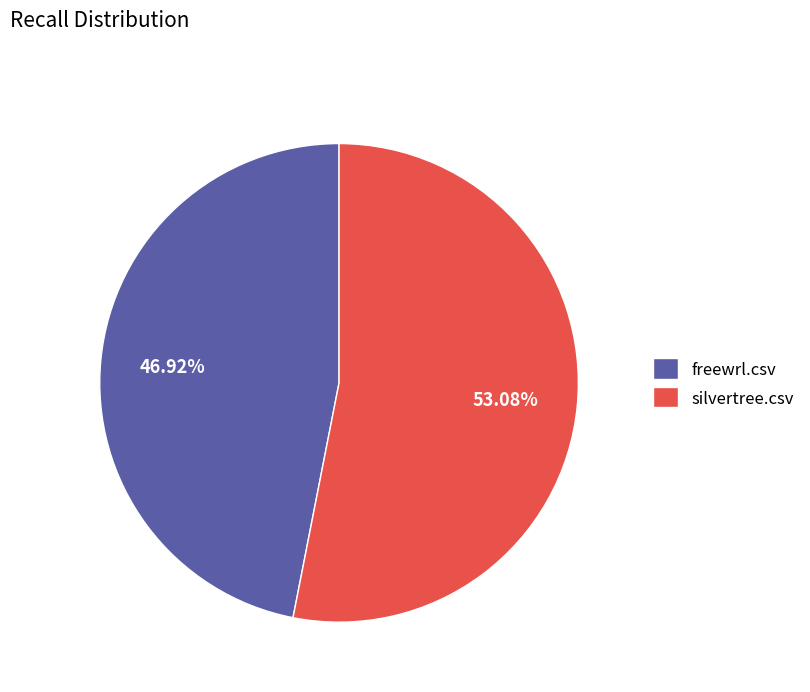

Which slice is the largest?

silvertree.csv